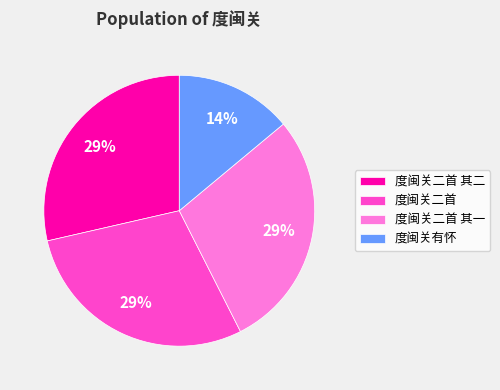

Which has a higher value, 度闽关二首 其二 or 度闽关有怀?

度闽关二首 其二